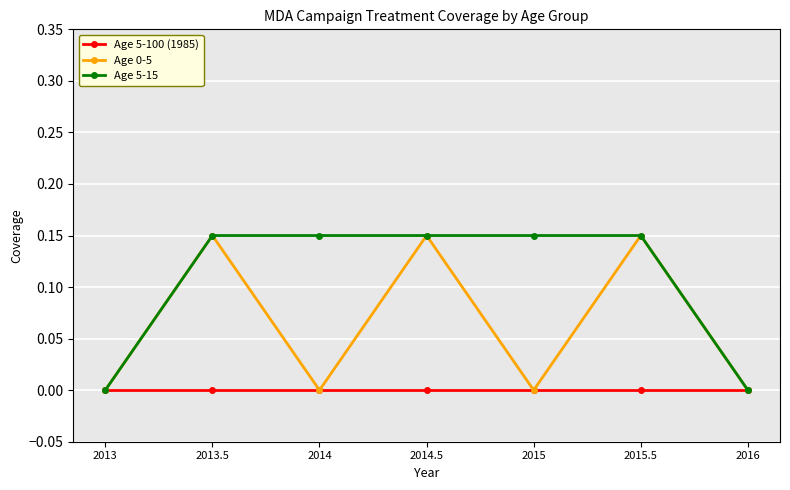

Between 2014 and 2016, which series saw the biggest shift?

Age 5-15